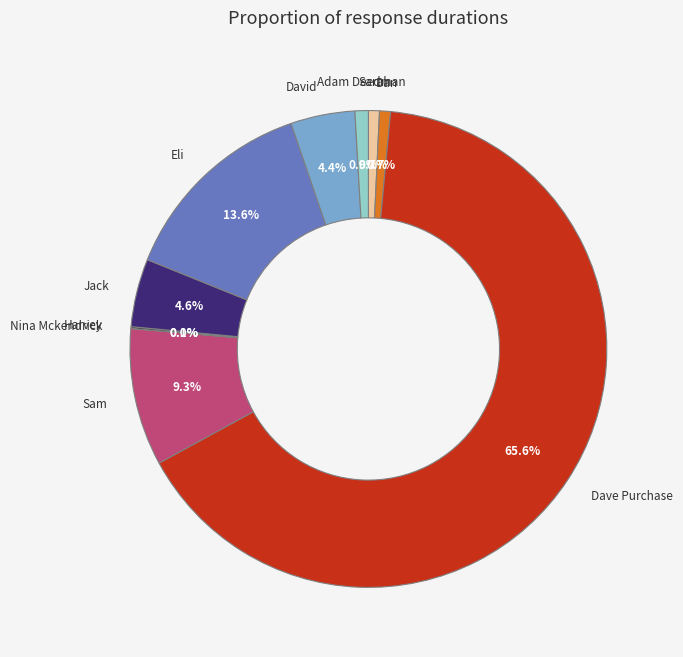

How much of the chart is everything except Jack?

95.4%